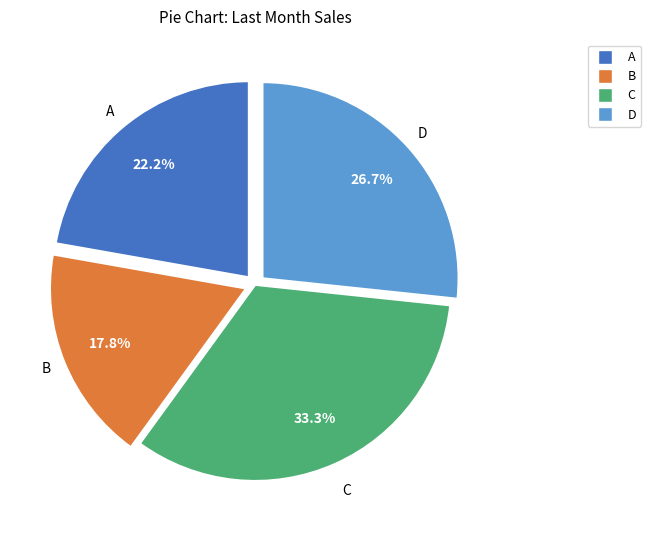

Between C and A, which is larger?

C